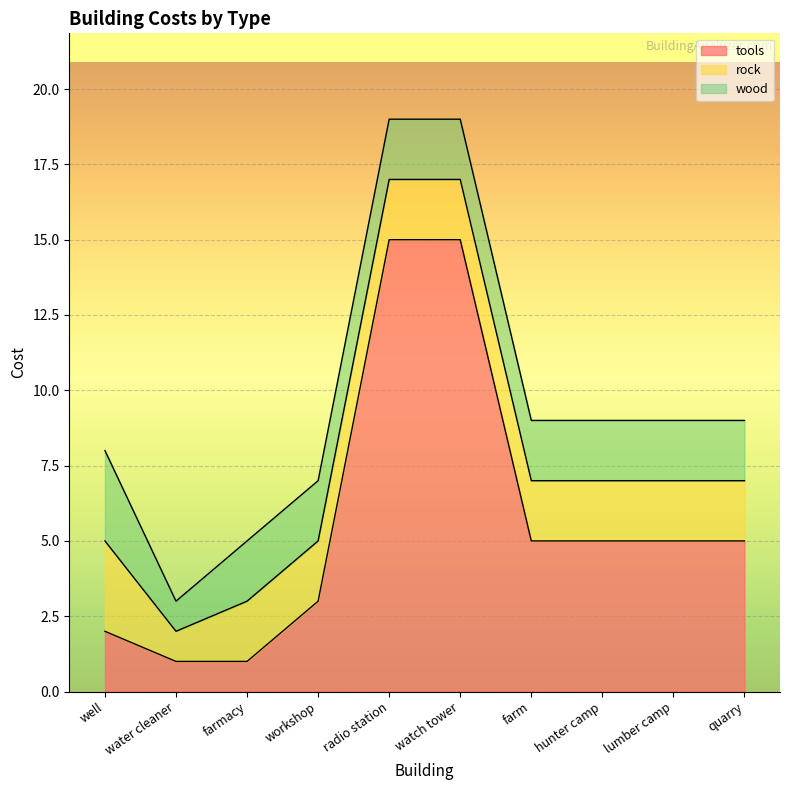

Between which two adjacent categories do wood and tools first intersect?

farmacy and workshop